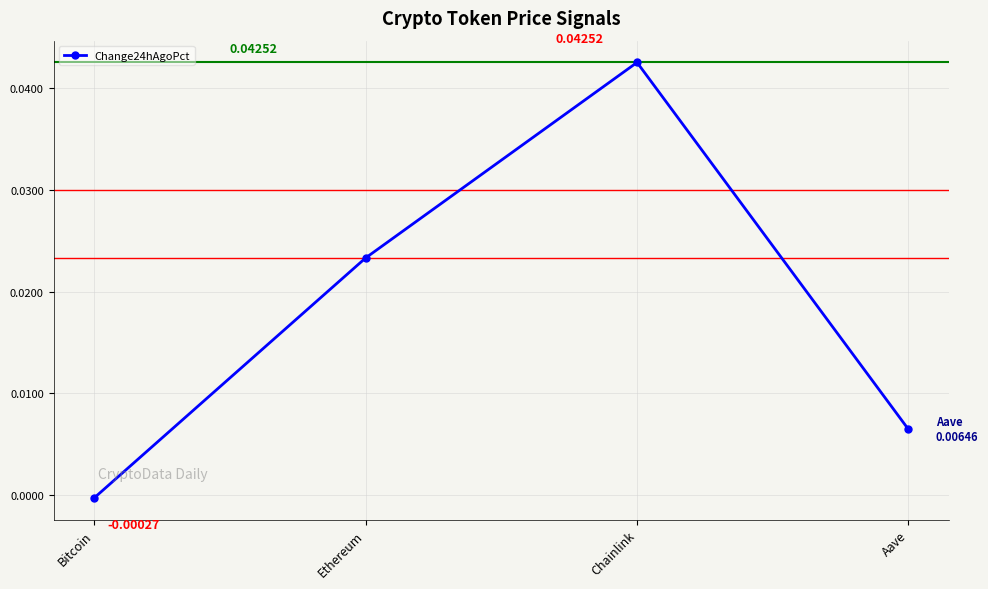

How many data points are less than 0?

1